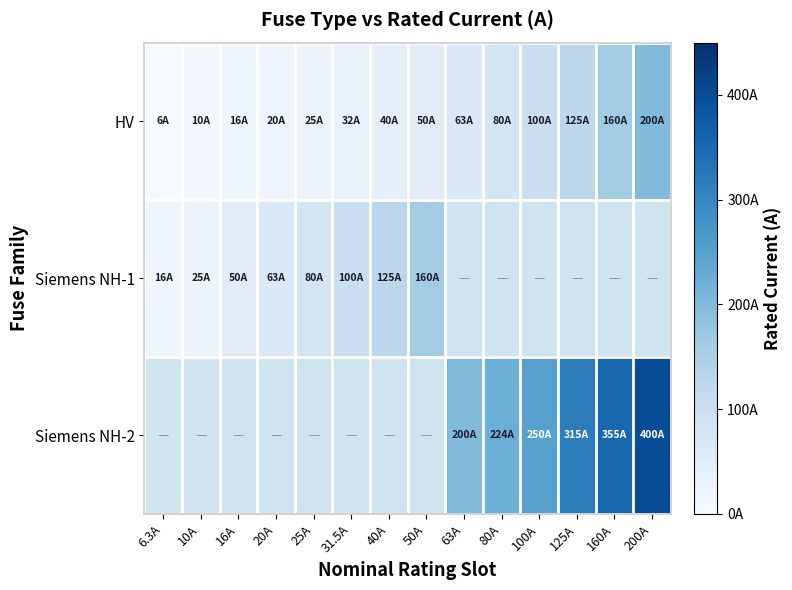

At which label is HV closest to 103?

100A